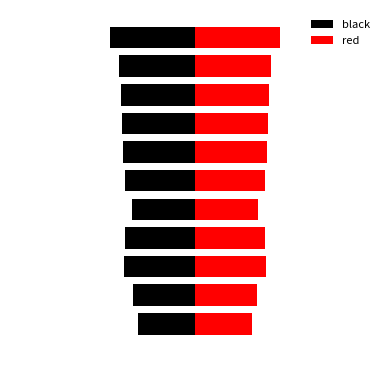

Is it true that the value at i1 is 52?

True